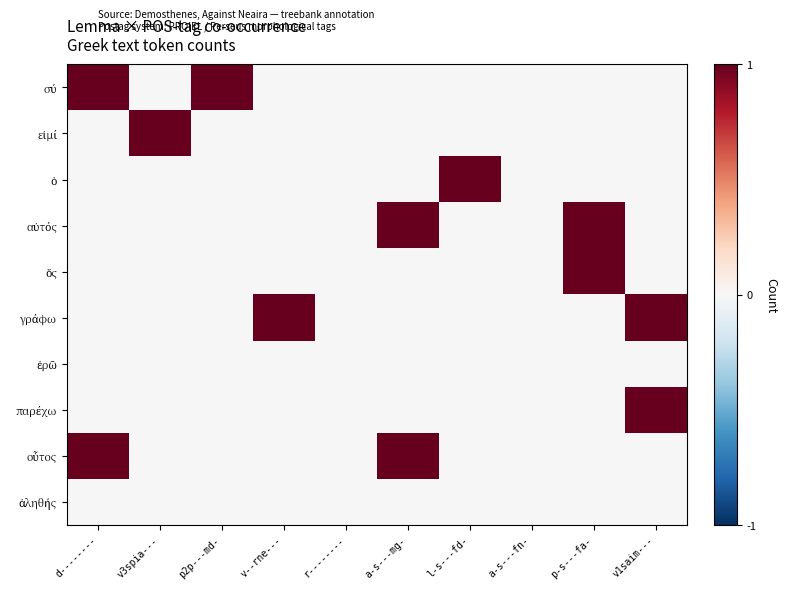

List the series in order of their peak value, lowest first.

ἐρῶ, ἀληθής, σύ, εἰμί, ὁ, αὐτός, ὅς, γράφω, παρέχω, οὗτος